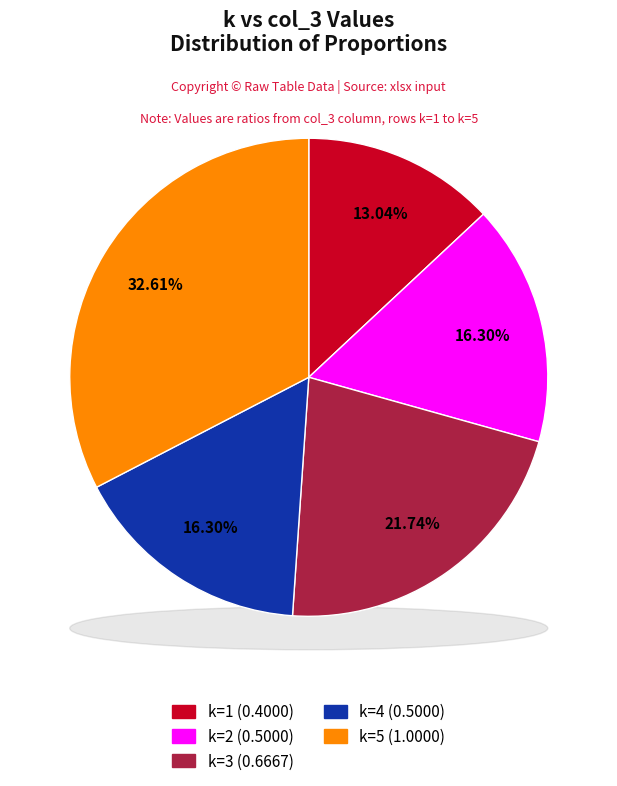

Between k=1 and k=3, which is larger?

k=3